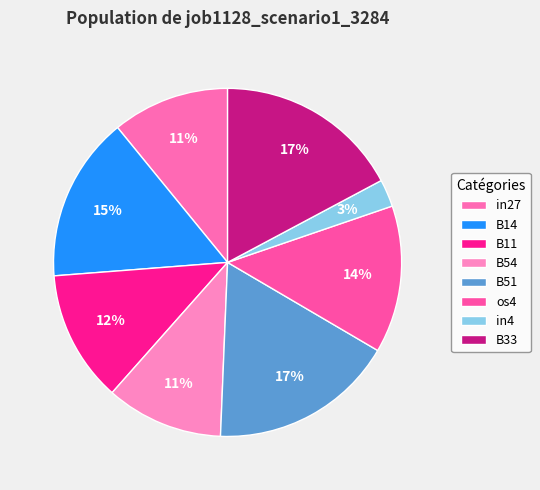

The B54 slice represents 11% of the pie. True or false?

True